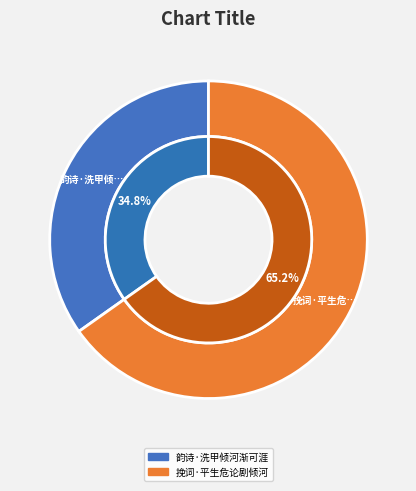

Rank the categories by value from lowest to highest.

韵诗·洗甲倾河渐可涯, 挽词·平生危论剧倾河